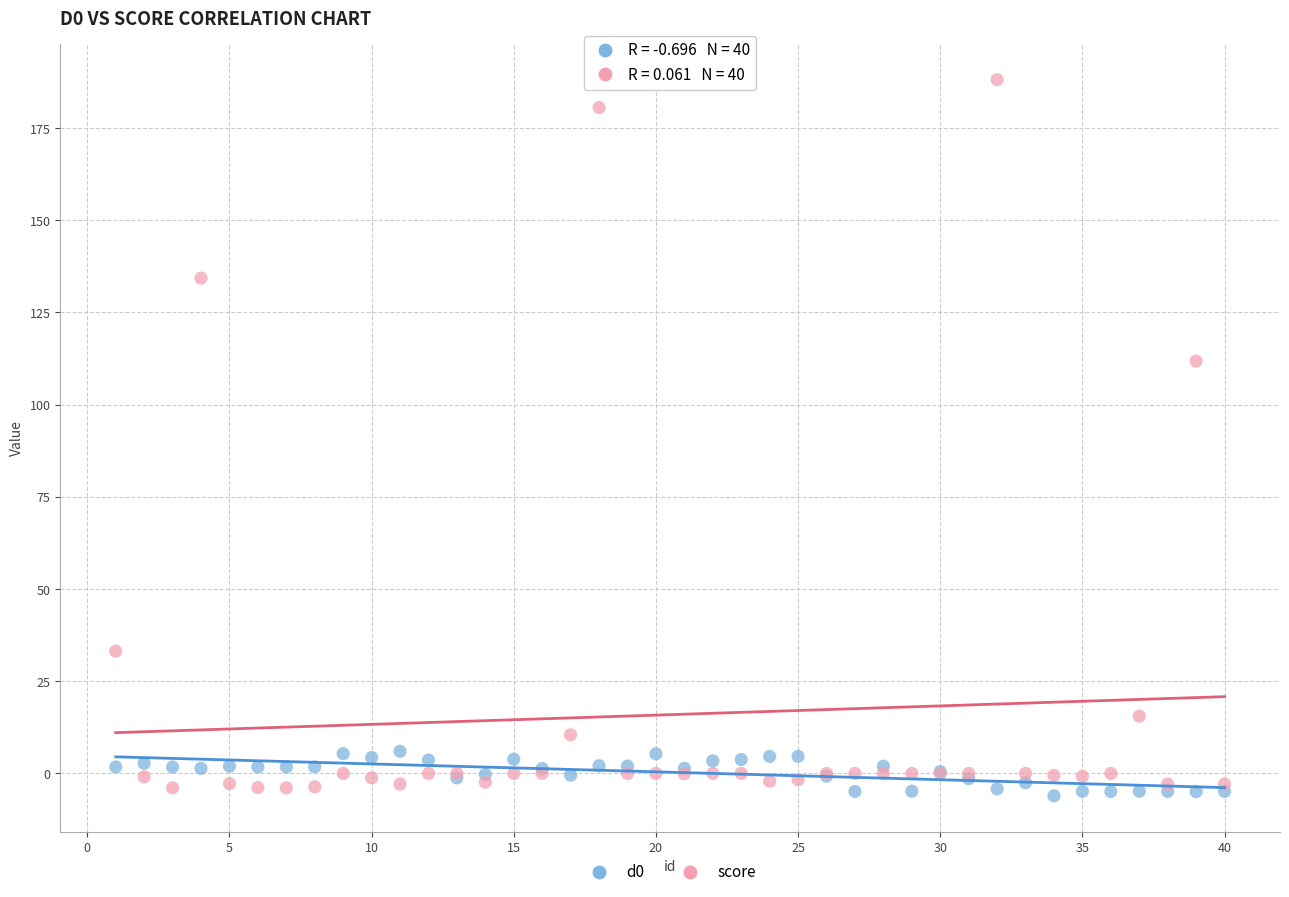

What is the X range (max minus min) for the scatter plot?

39.0